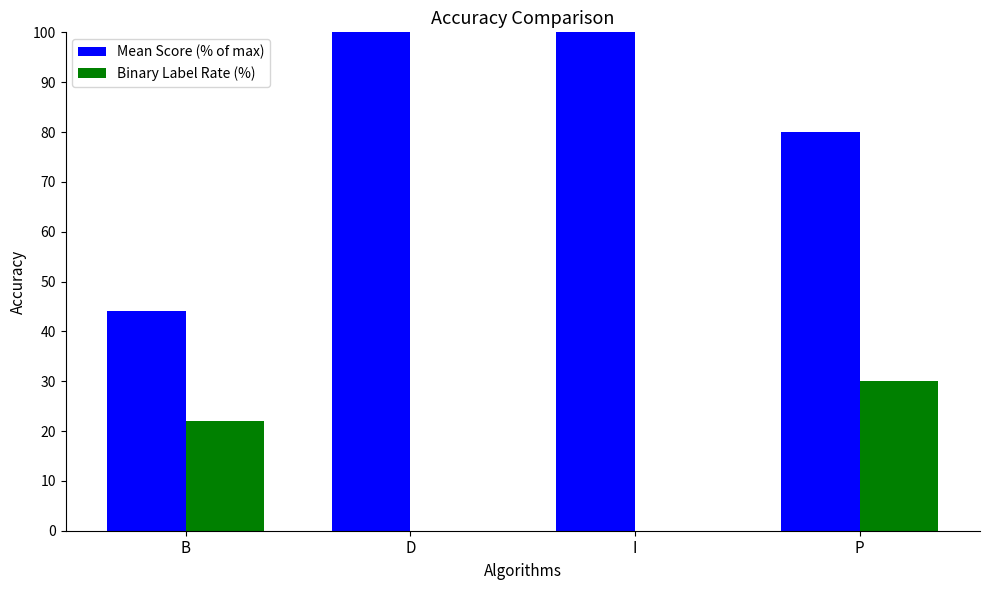

What is the sum of all Mean Score (% of max) values?

324.0